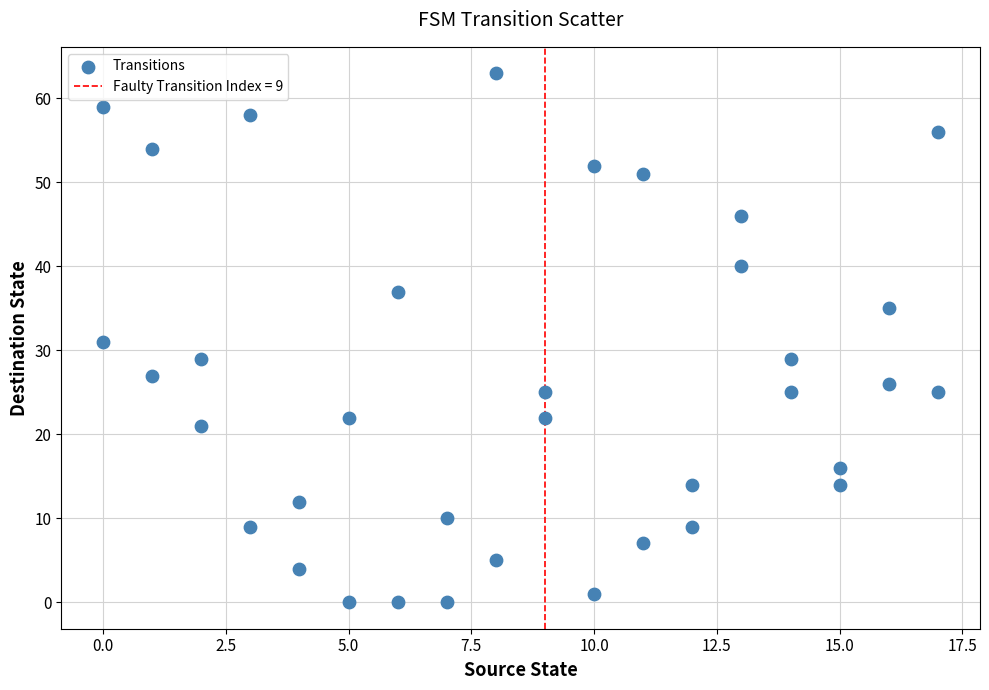

What is the range of Y values (max minus min)?

63